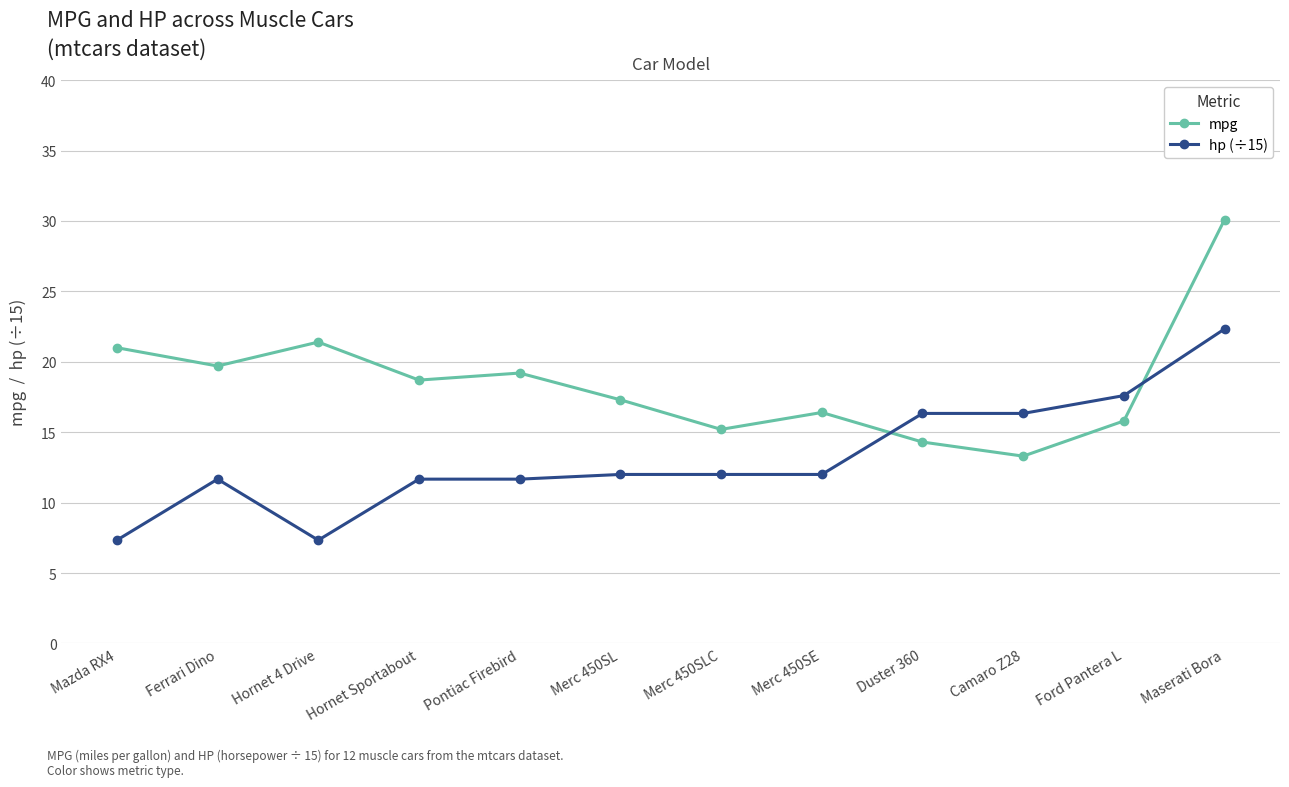

What is the lowest value of the mpg series?

13.3